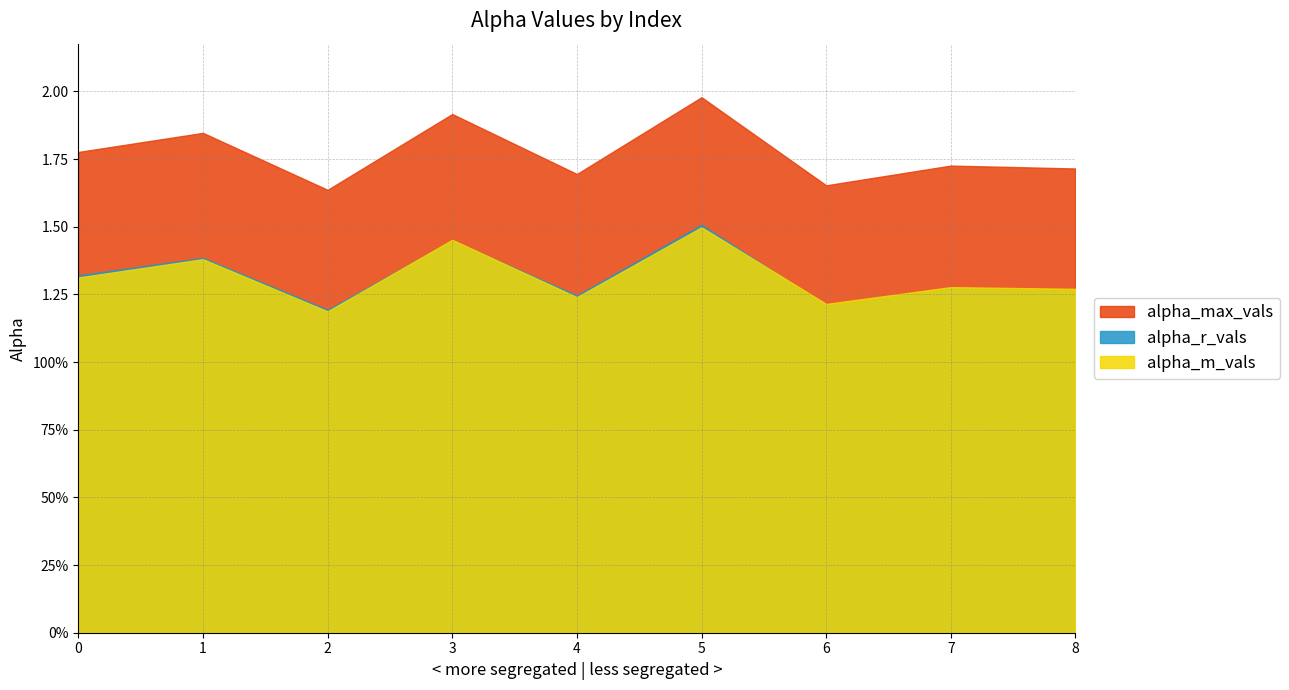

Rank the series at 6 from lowest to highest value.

alpha_r_vals, alpha_m_vals, alpha_max_vals